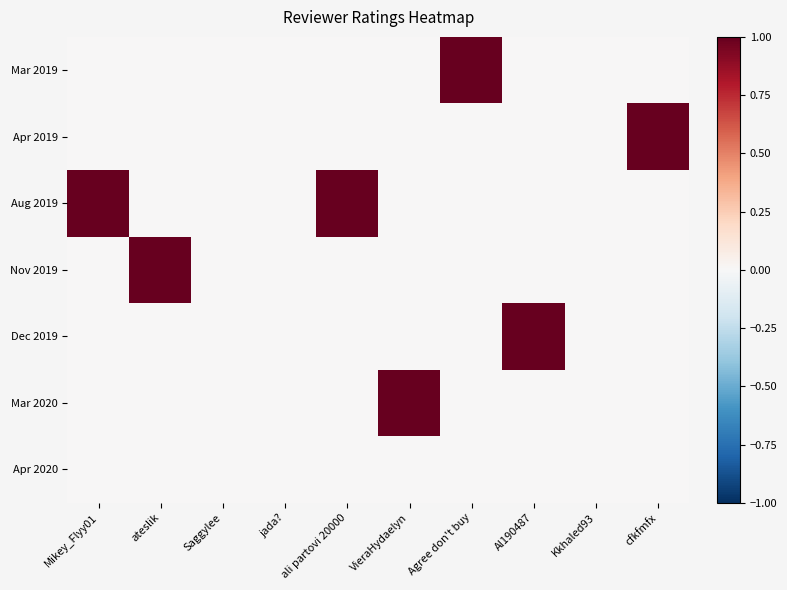

Reading left to right, extract all data points from this chart.

Mar 2019: Mikey_Flyy01=0	ateslik=0	Saggylee=0	jada?=0	ali partovi 20000=0	VieraHydaelyn=0	Agree don't buy=1	Al190487=0	Kkhaled93=0	cfkfmfx=0
Apr 2019: Mikey_Flyy01=0	ateslik=0	Saggylee=0	jada?=0	ali partovi 20000=0	VieraHydaelyn=0	Agree don't buy=0	Al190487=0	Kkhaled93=0	cfkfmfx=1
Aug 2019: Mikey_Flyy01=1	ateslik=0	Saggylee=0	jada?=0	ali partovi 20000=1	VieraHydaelyn=0	Agree don't buy=0	Al190487=0	Kkhaled93=0	cfkfmfx=0
Nov 2019: Mikey_Flyy01=0	ateslik=1	Saggylee=0	jada?=0	ali partovi 20000=0	VieraHydaelyn=0	Agree don't buy=0	Al190487=0	Kkhaled93=0	cfkfmfx=0
Dec 2019: Mikey_Flyy01=0	ateslik=0	Saggylee=0	jada?=0	ali partovi 20000=0	VieraHydaelyn=0	Agree don't buy=0	Al190487=1	Kkhaled93=0	cfkfmfx=0
Mar 2020: Mikey_Flyy01=0	ateslik=0	Saggylee=0	jada?=0	ali partovi 20000=0	VieraHydaelyn=1	Agree don't buy=0	Al190487=0	Kkhaled93=0	cfkfmfx=0
Apr 2020: Mikey_Flyy01=0	ateslik=0	Saggylee=0	jada?=0	ali partovi 20000=0	VieraHydaelyn=0	Agree don't buy=0	Al190487=0	Kkhaled93=0	cfkfmfx=0